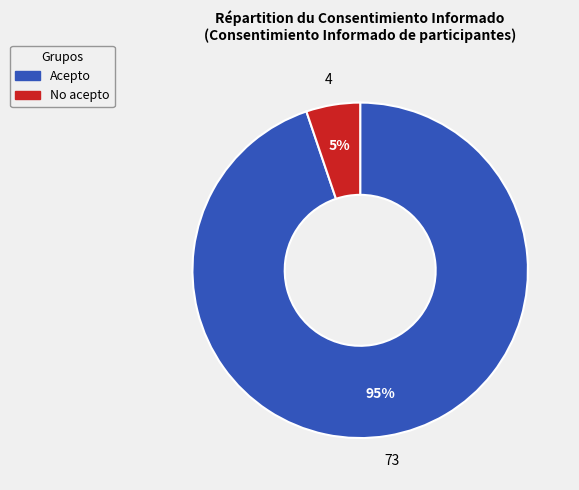

What is the largest slice in the pie chart?

Acepto